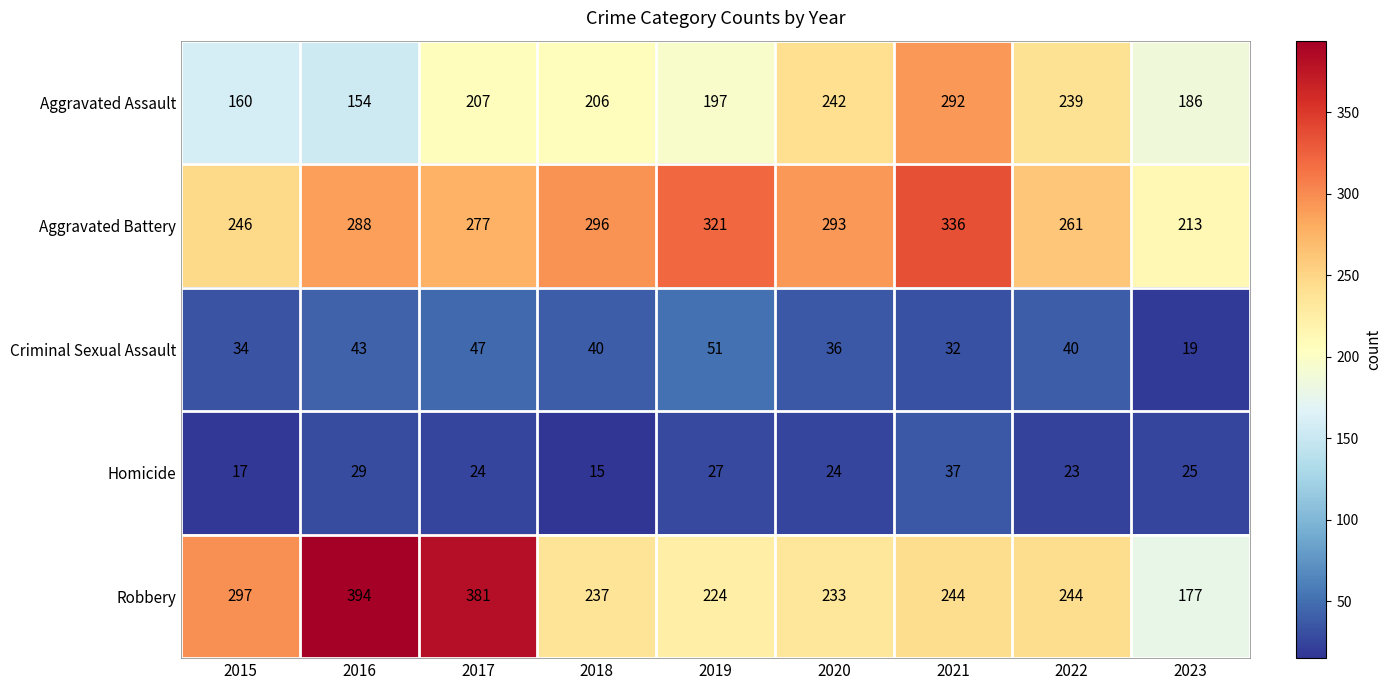

Rank the series by their maximum value, from lowest to highest.

Homicide, Criminal Sexual Assault, Aggravated Assault, Aggravated Battery, Robbery